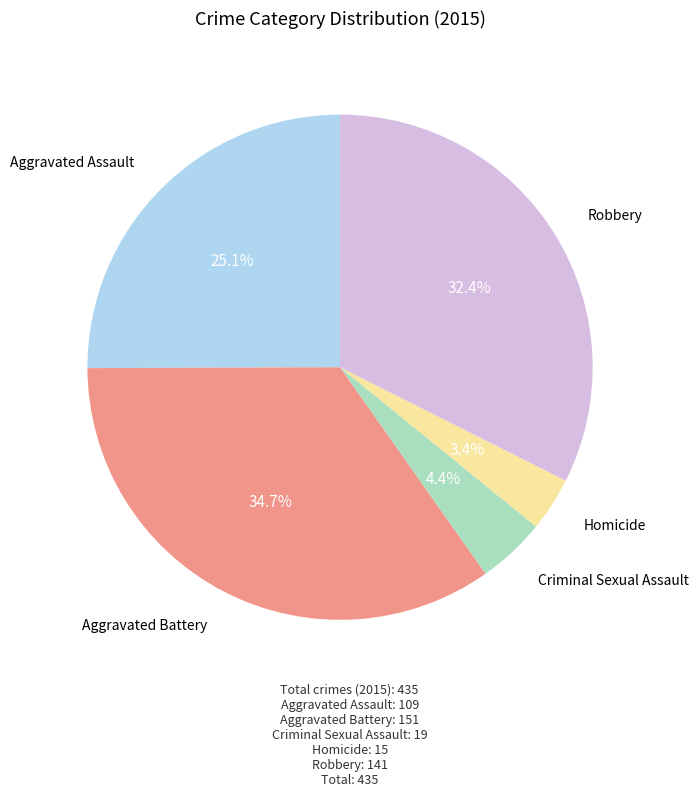

Is there a majority slice in this chart?

No